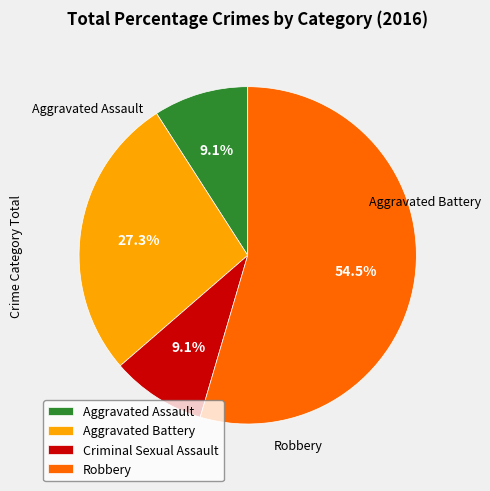

Is the sum of Aggravated Battery and Criminal Sexual Assault greater than half?

No